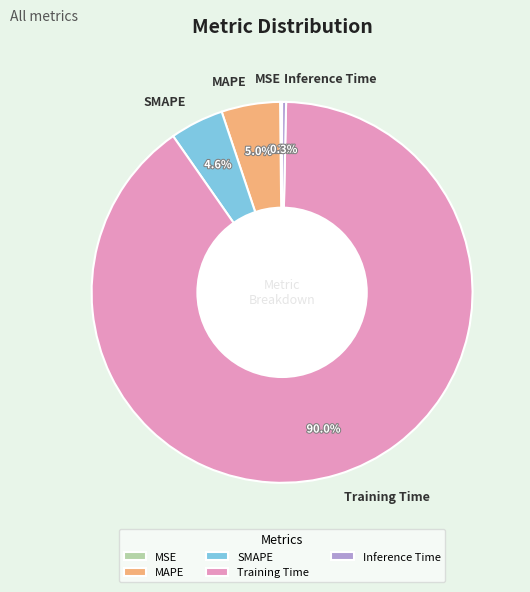

Does SMAPE represent more than half of the total?

No